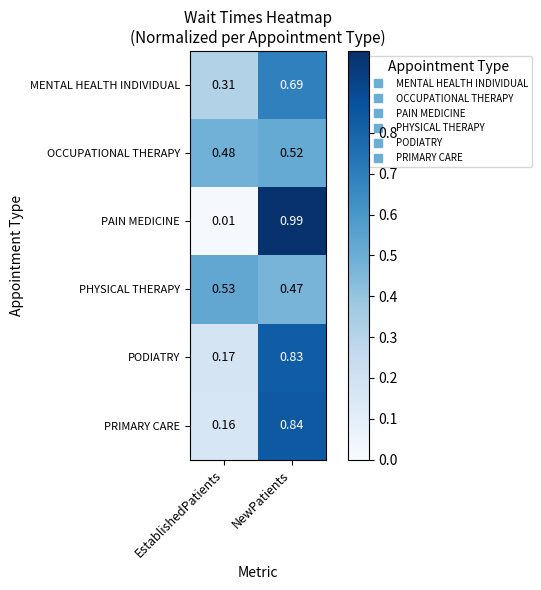

Where is PHYSICAL THERAPY nearest to the value 0?

NewPatients